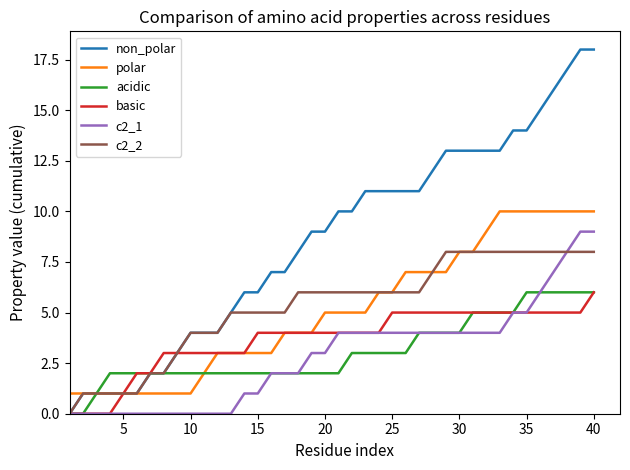

Which series has the widest spread of values?

non_polar